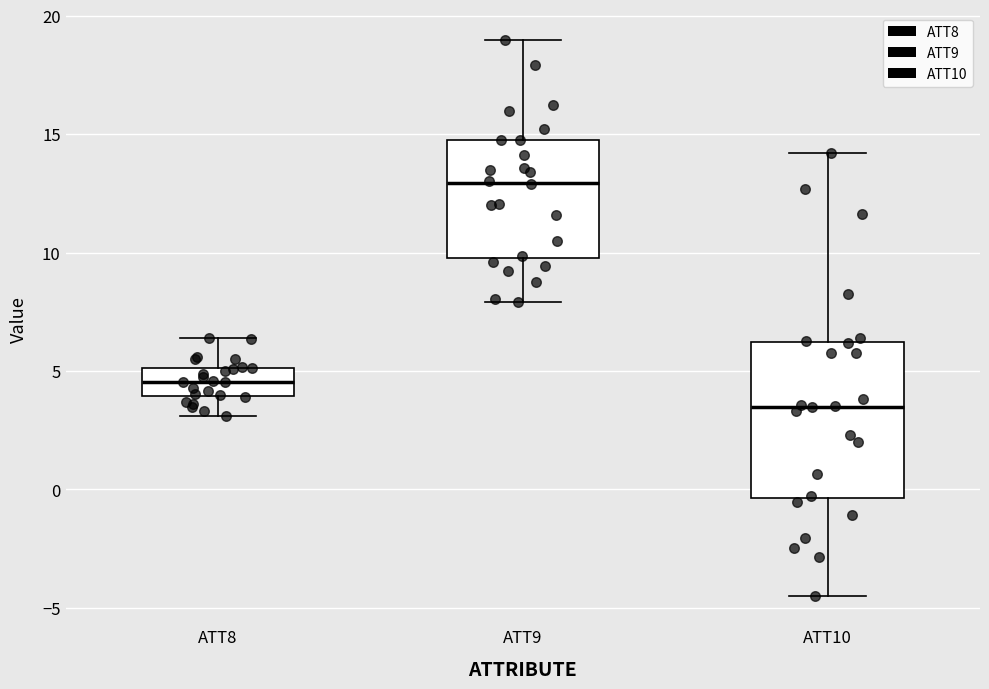

Reading left to right, transcribe this box plot: for each box, give where its median line is, the range the box spans, and where its two whiskers end, as read against the y-axis. The values are not printed on the chart, so give them approximately, as read against the axis.

ATT8: median 4.5, box 4.0 to 5.0, whiskers 3.0 to 6.5
ATT9: median 13.0, box 10.0 to 15.0, whiskers 8.0 to 19.0
ATT10: median 3.5, box -0.5 to 6.0, whiskers -4.5 to 14.0